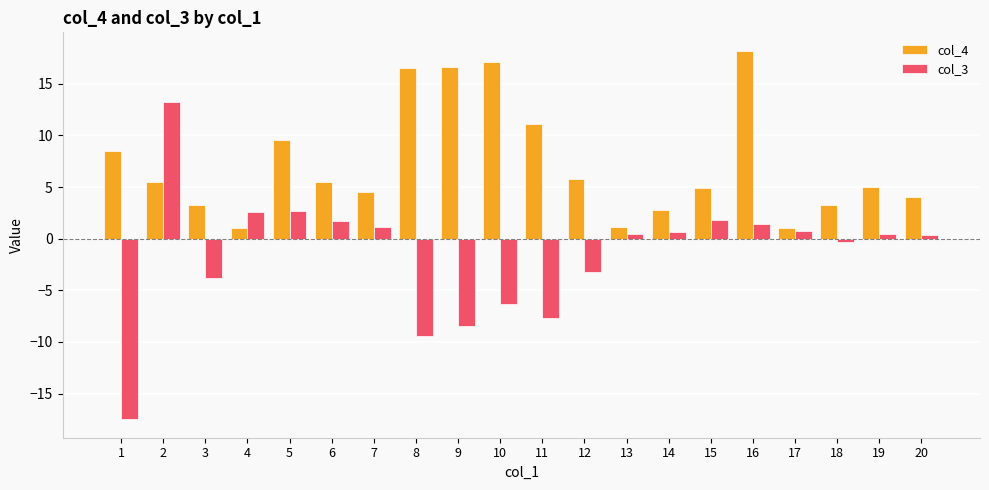

How many data points does each series have?

20